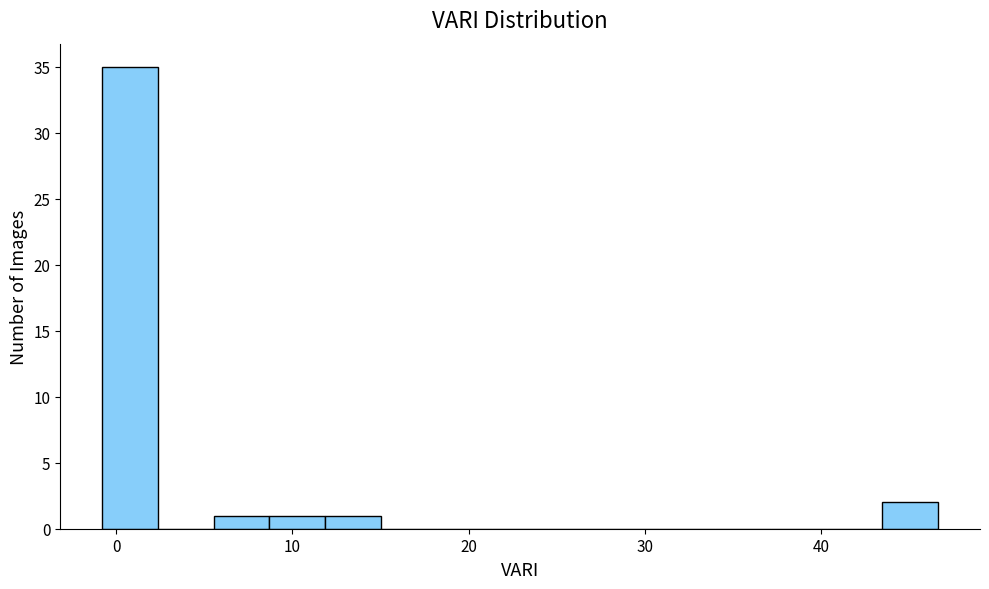

Read against the x-axis, roughly where is the centre of the tallest bar?

1